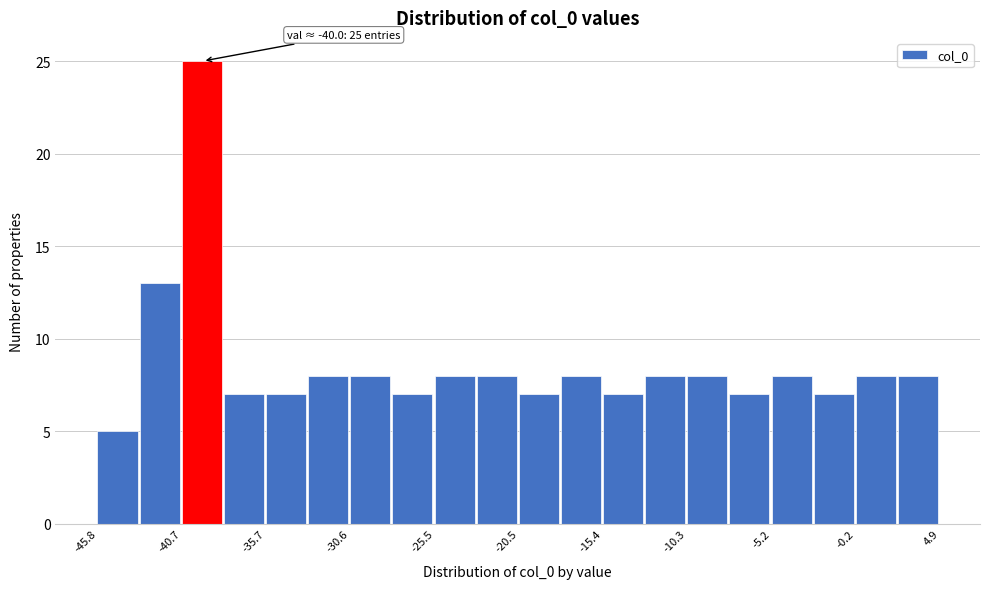

Read against the x-axis, roughly where is the centre of the tallest bar?

-40